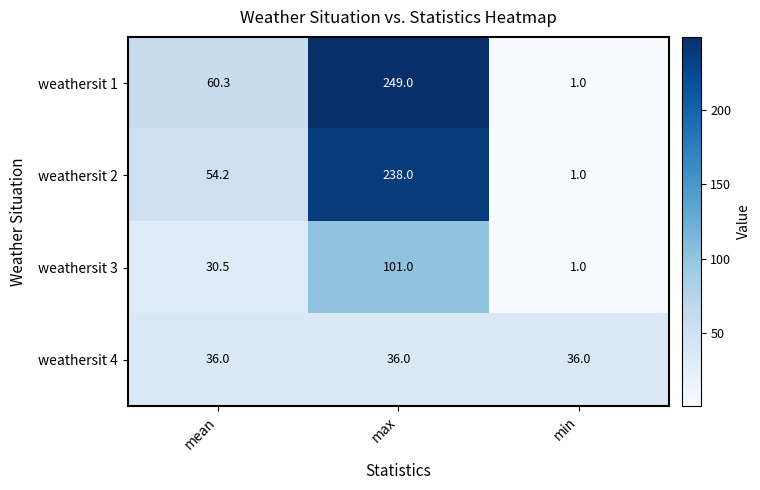

Where does the weathersit 1 series first go above 60?

mean